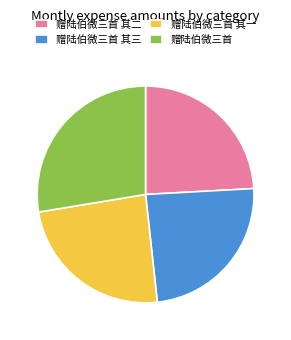

Between 赠陆伯微三首 其三 and 赠陆伯微三首, which is larger?

赠陆伯微三首